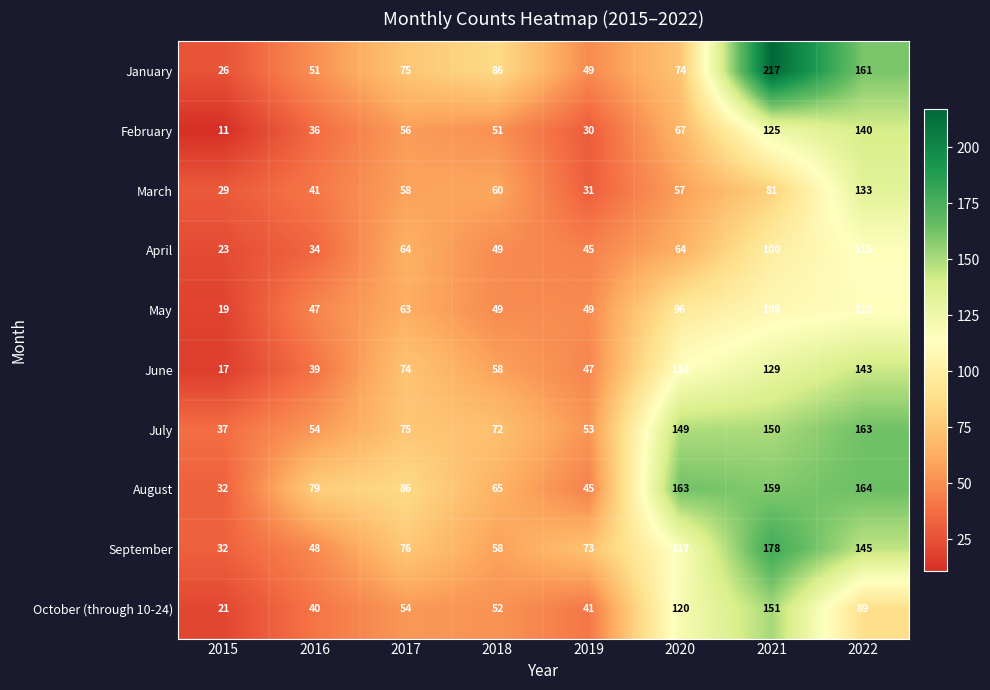

The value of May at 2015 is 19. True or false?

True